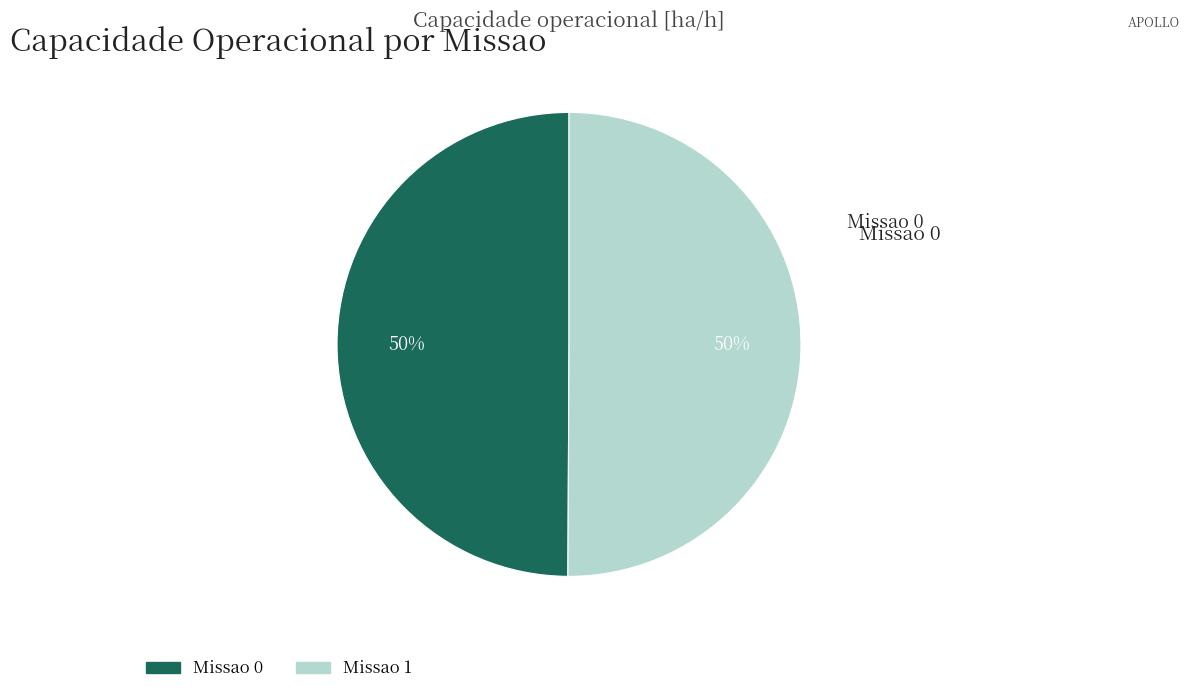

What percentage is the Missao 1 slice, to the nearest percent?

50%